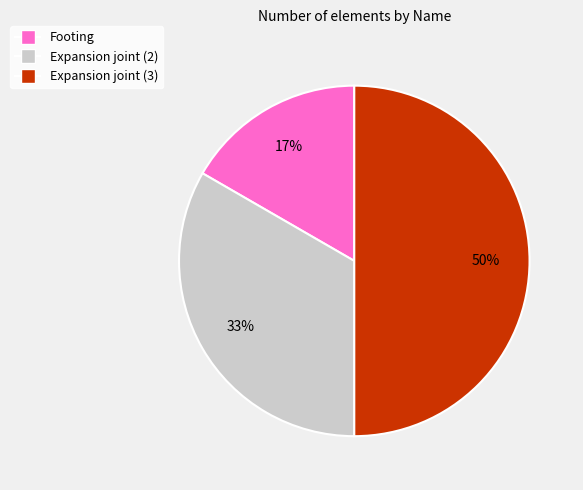

Which category has the biggest portion of the pie?

Expansion joint (3)